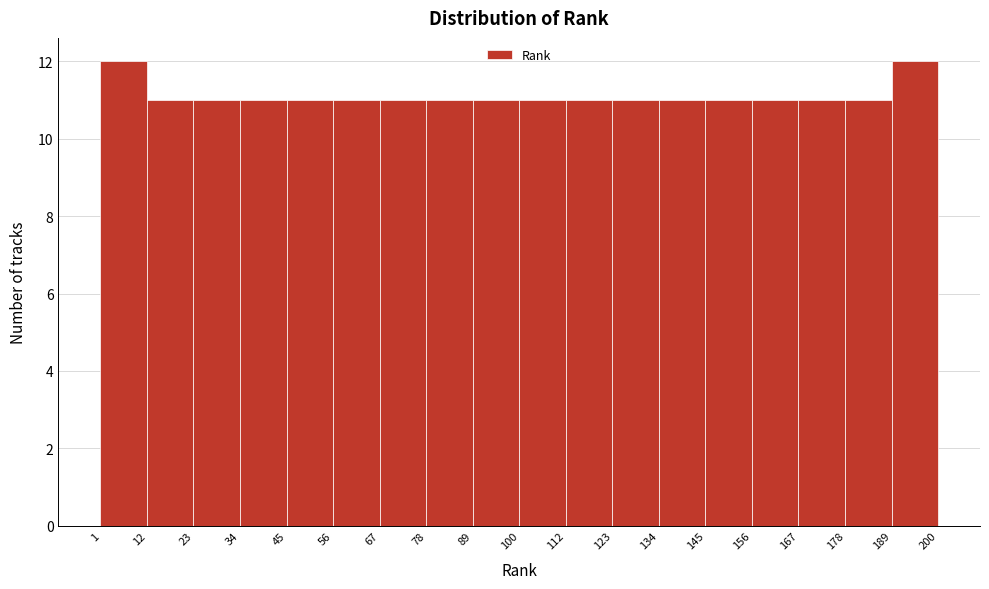

What is the height of the bar covering 89 to 100 on the x-axis? The values are not printed on the chart, so give them approximately, as read against the axis.

11